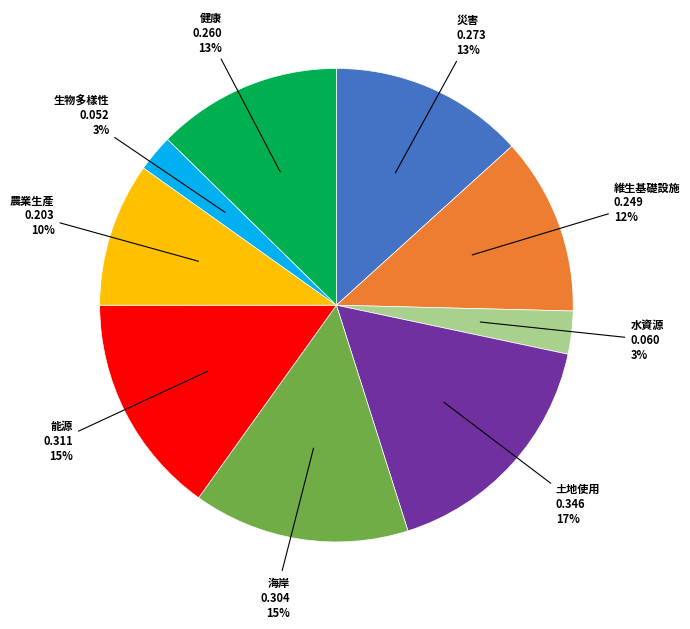

Is the sum of 健康 and 農業生產 greater than half?

No